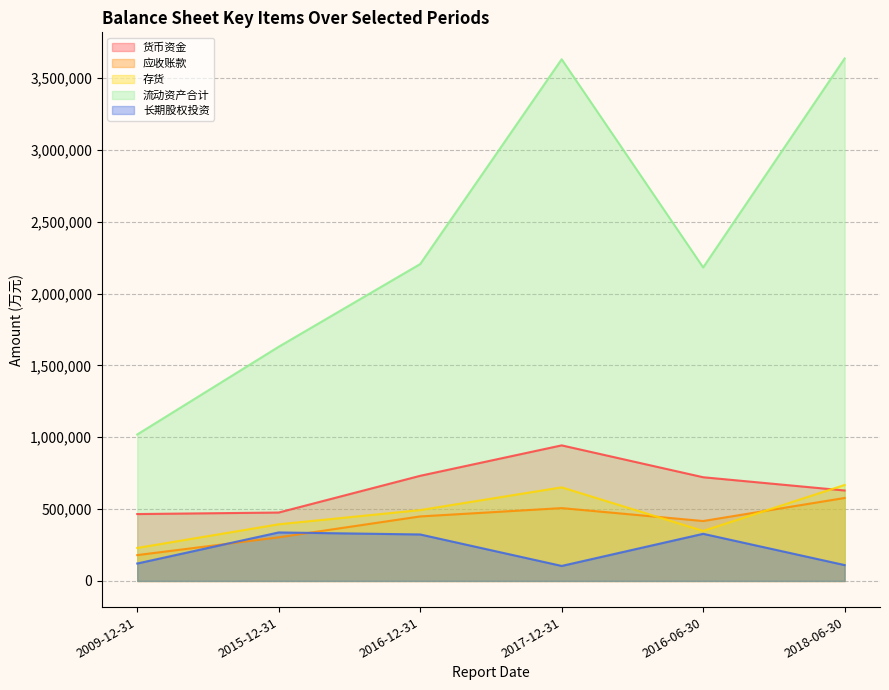

What is the total value across all series at 2018-06-30?

5622620